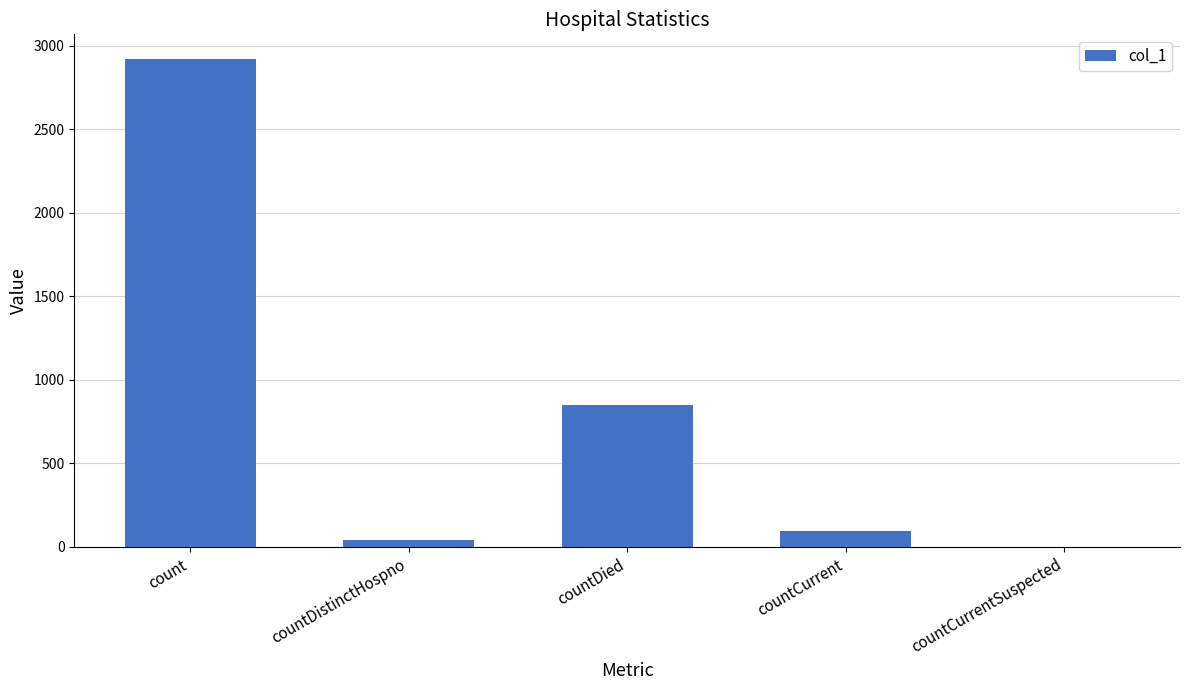

Reading right to left, extract all data points from this chart.

countCurrentSuspected=0	countCurrent=94	countDied=850	countDistinctHospno=40	count=2923